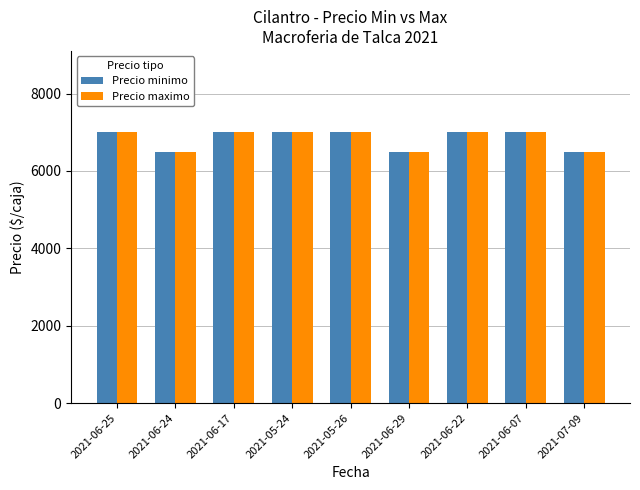

What is the smallest value displayed?

6500